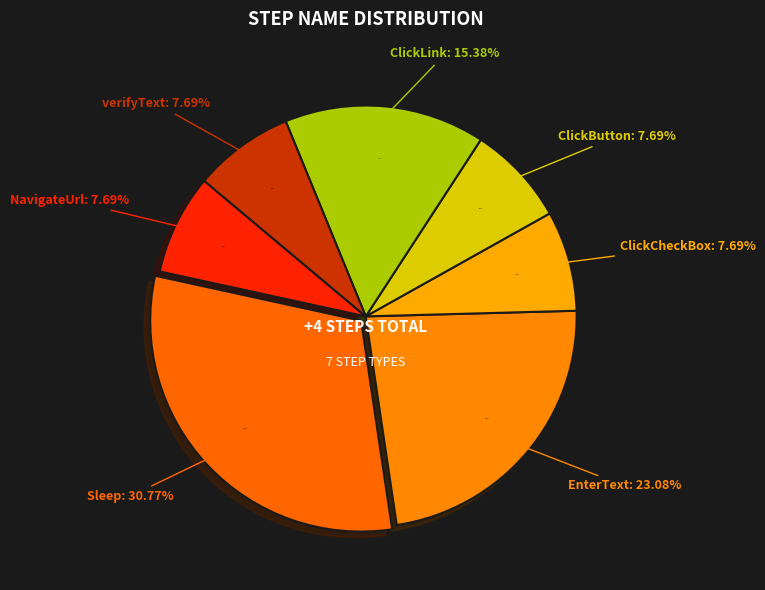

Rank the categories by value from highest to lowest.

Sleep, EnterText, ClickLink, NavigateUrl, ClickCheckBox, ClickButton, verifyText